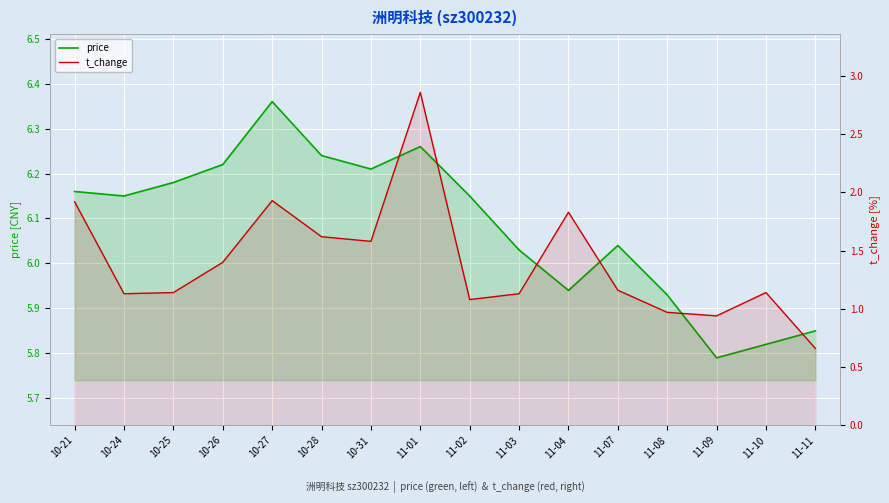

True or false: t_change and price cross at least once.

False